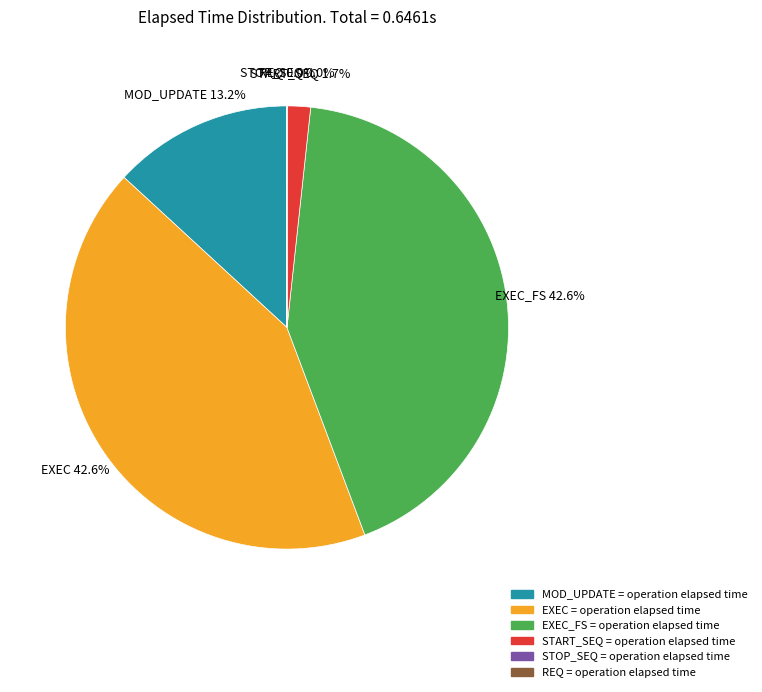

Is there a majority slice in this chart?

No